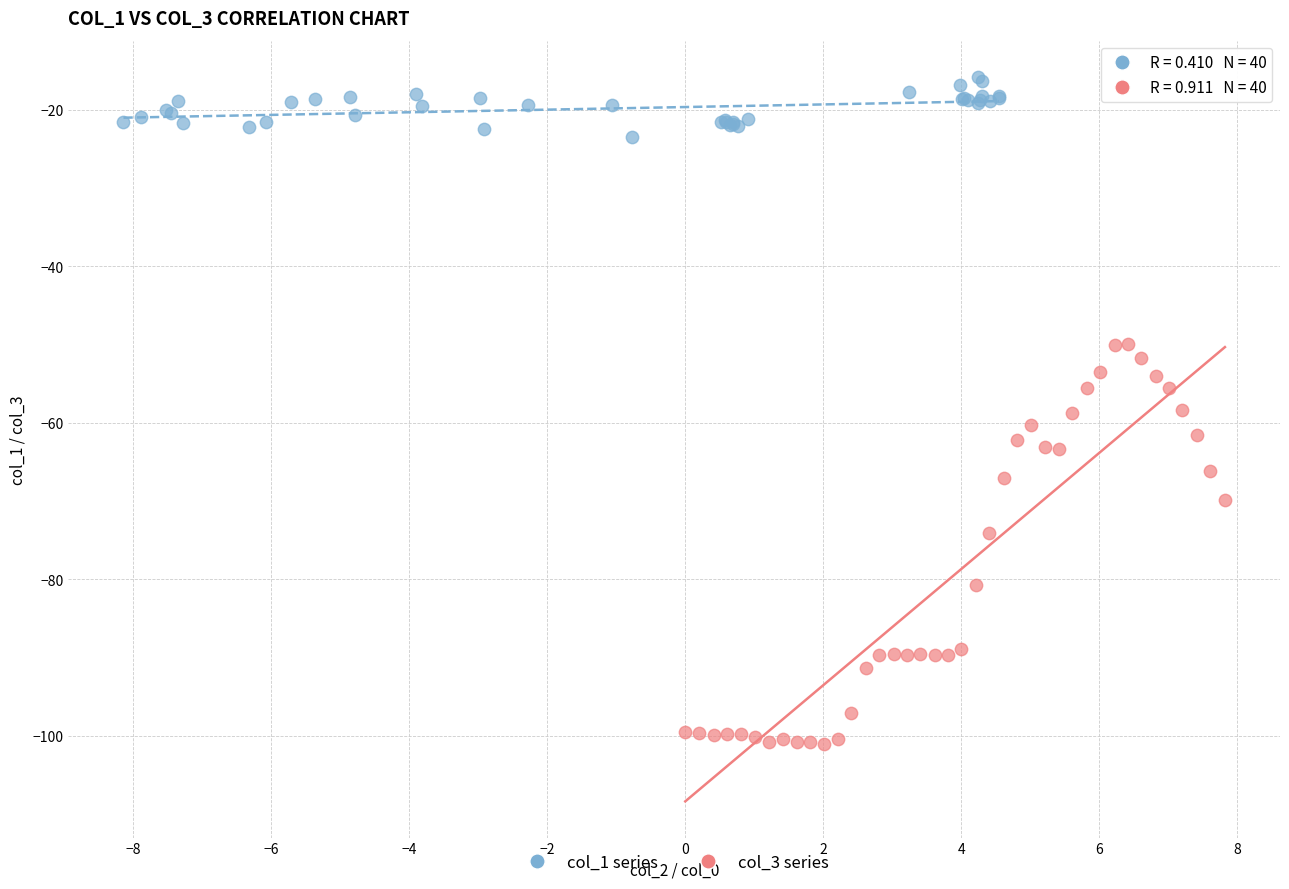

Which series contains the highest Y value?

col_1 series